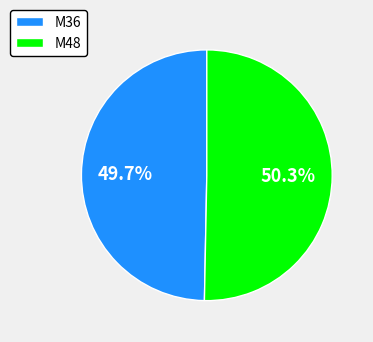

To the nearest percent, what portion does M48 represent?

50%